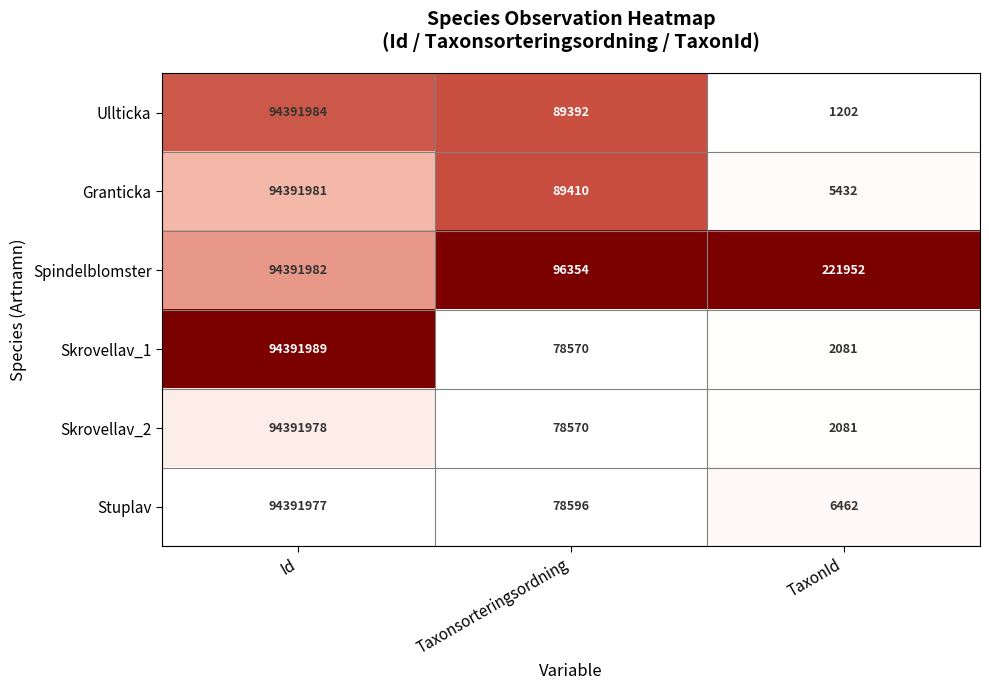

Which series has the largest range (max minus min)?

Ullticka